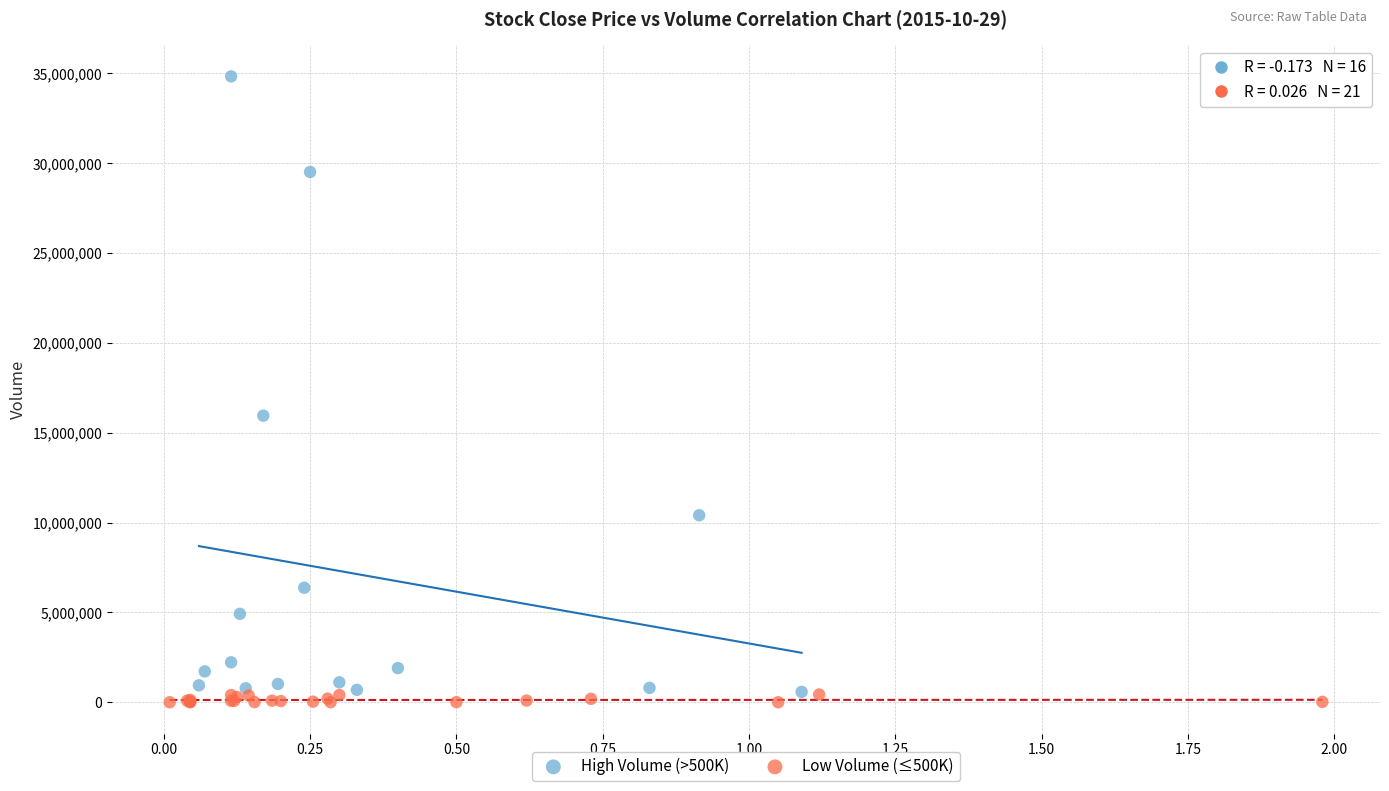

Which series has the widest spread of Y values?

High Volume (>500K)